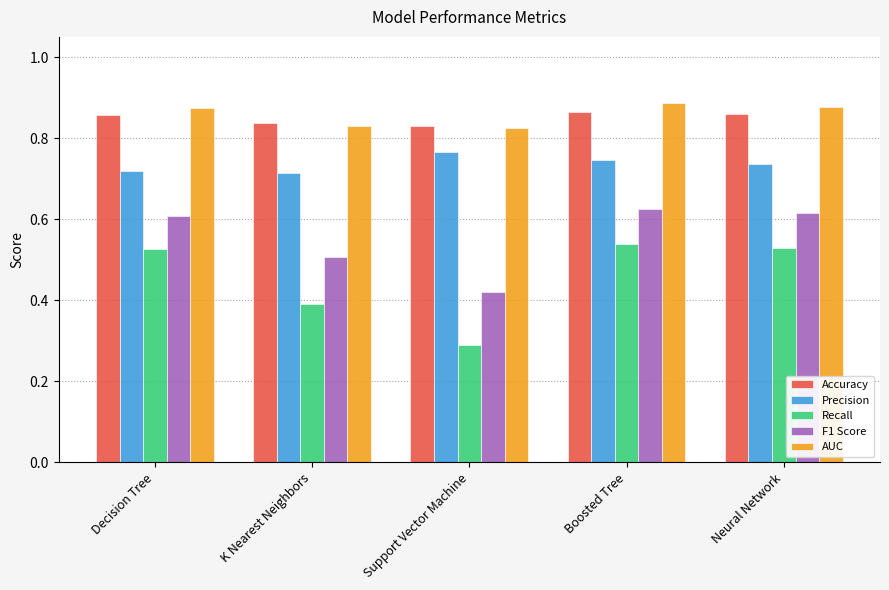

What are all the series names shown in the legend?

Accuracy, Precision, Recall, F1 Score, AUC